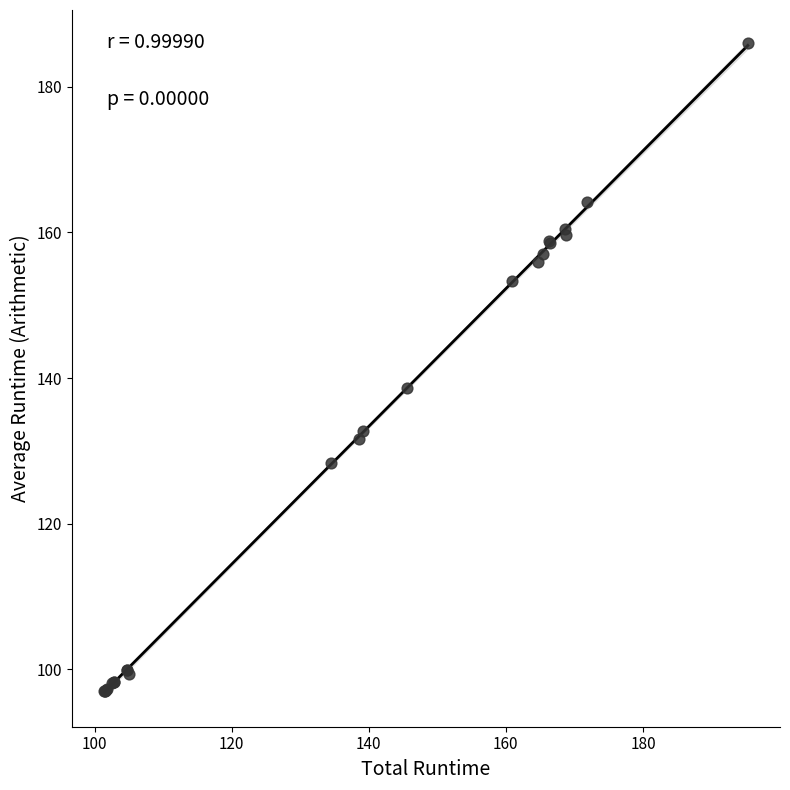

What Y value in the scatter plot is closest to 141?

138.6